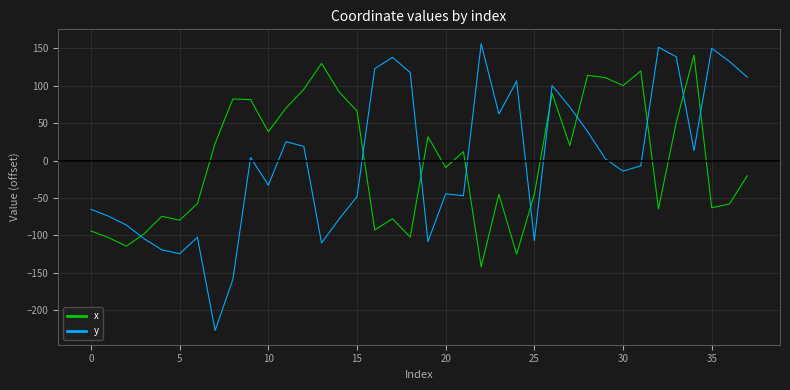

How many lines are shown in the chart?

2